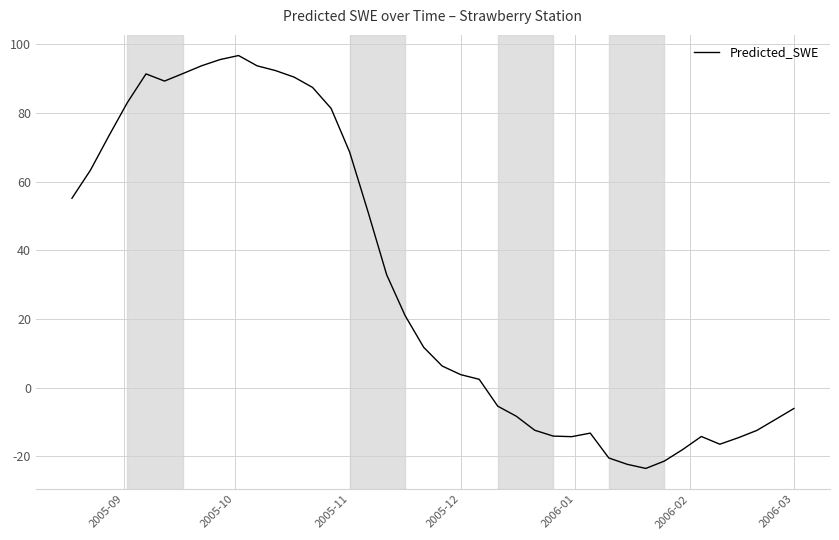

What is the smallest value displayed?

-23.6